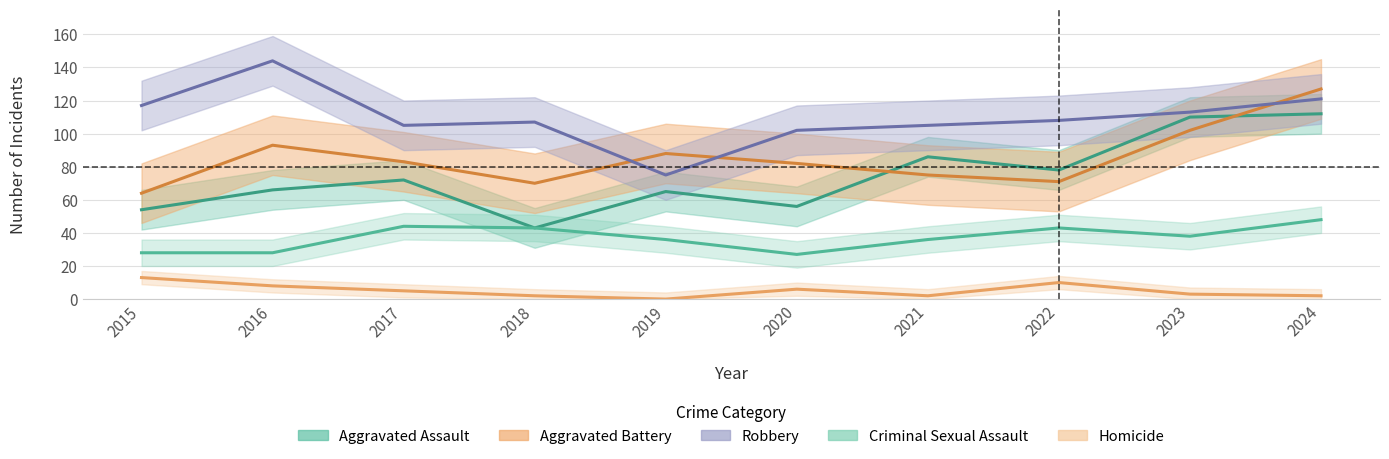

Reading left to right, list all the values displayed in this chart.

Aggravated Assault: 54	66	72	43	65	56	86	78	110	112
Aggravated Battery: 64	93	83	70	88	82	75	71	102	127
Robbery: 117	144	105	107	75	102	105	108	113	121
Criminal Sexual Assault: 28	28	44	43	36	27	36	43	38	48
Homicide: 13	8	5	2	0	6	2	10	3	2